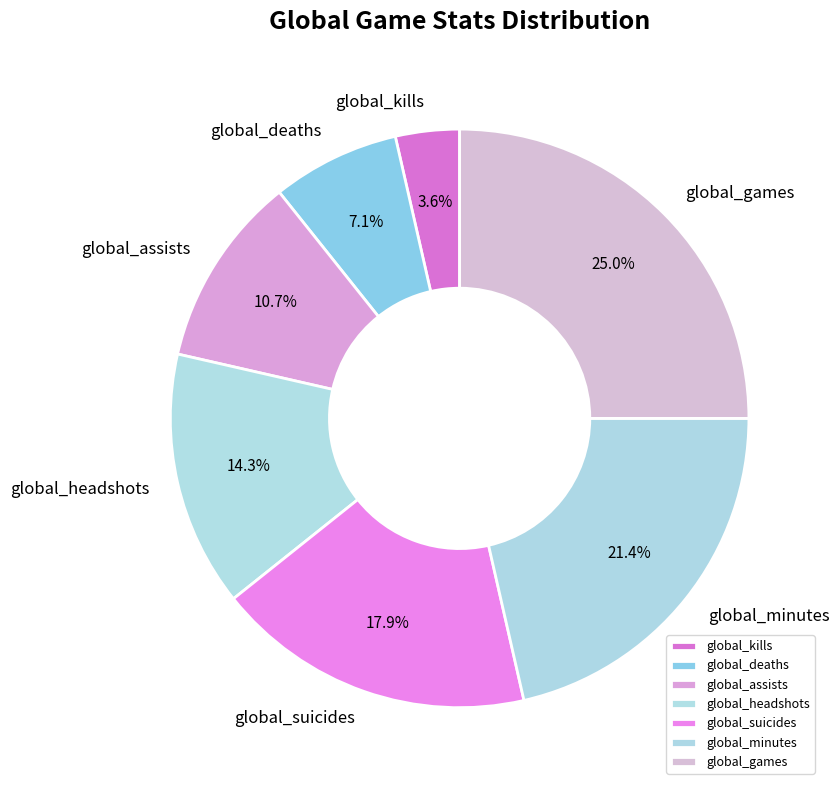

To the nearest percent, what portion does global_games represent?

25%